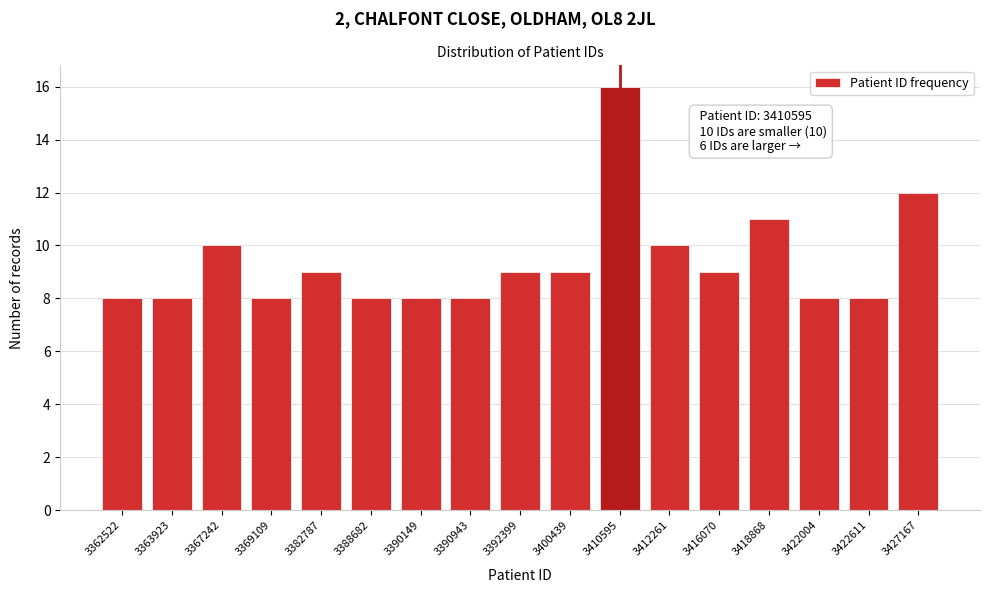

Reading right to left, list all the values displayed in this chart.

12	8	8	11	9	10	16	9	9	8	8	8	9	8	10	8	8